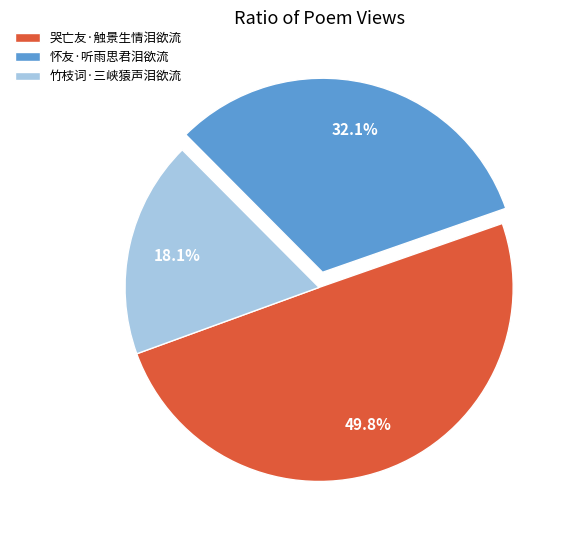

Rank the categories by value from lowest to highest.

竹枝词·三峡猿声泪欲流, 怀友·听雨思君泪欲流, 哭亡友·触景生情泪欲流